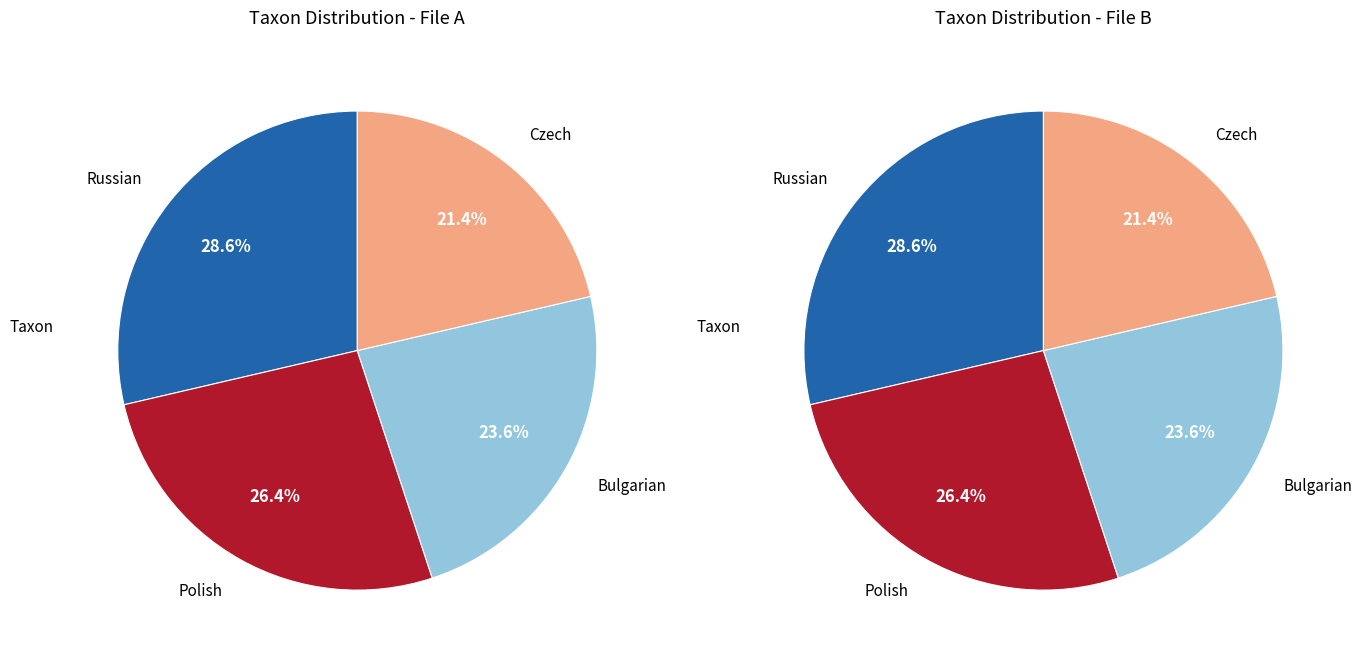

The Russian slice represents 29% of the pie. True or false?

True